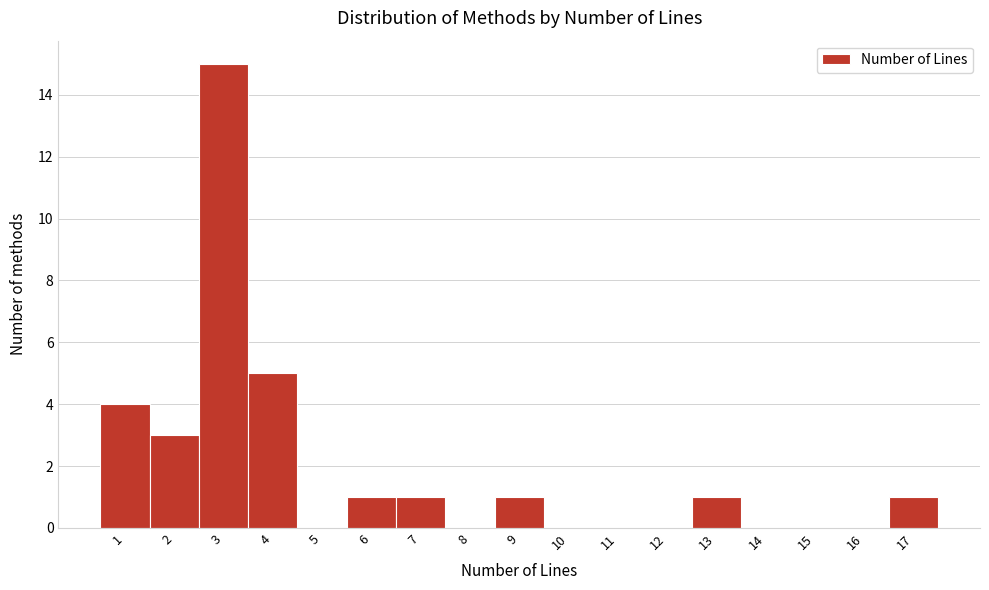

Over which range of the x-axis is the bar tallest?

2.5 to 3.5